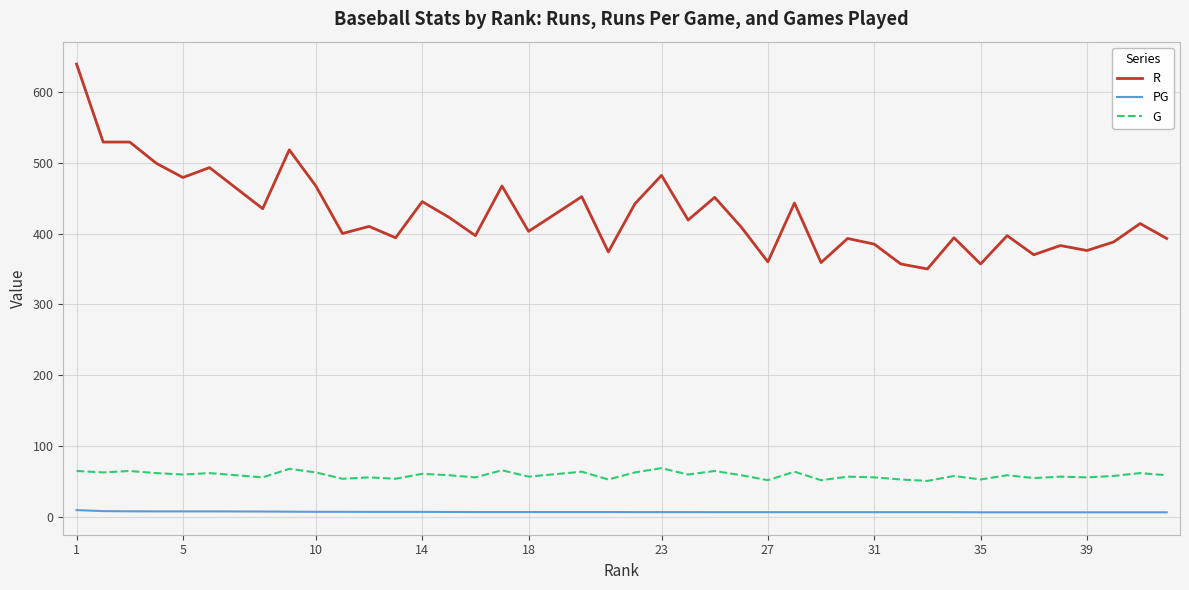

What is the difference between the maximum and minimum values in the G series?

18.0